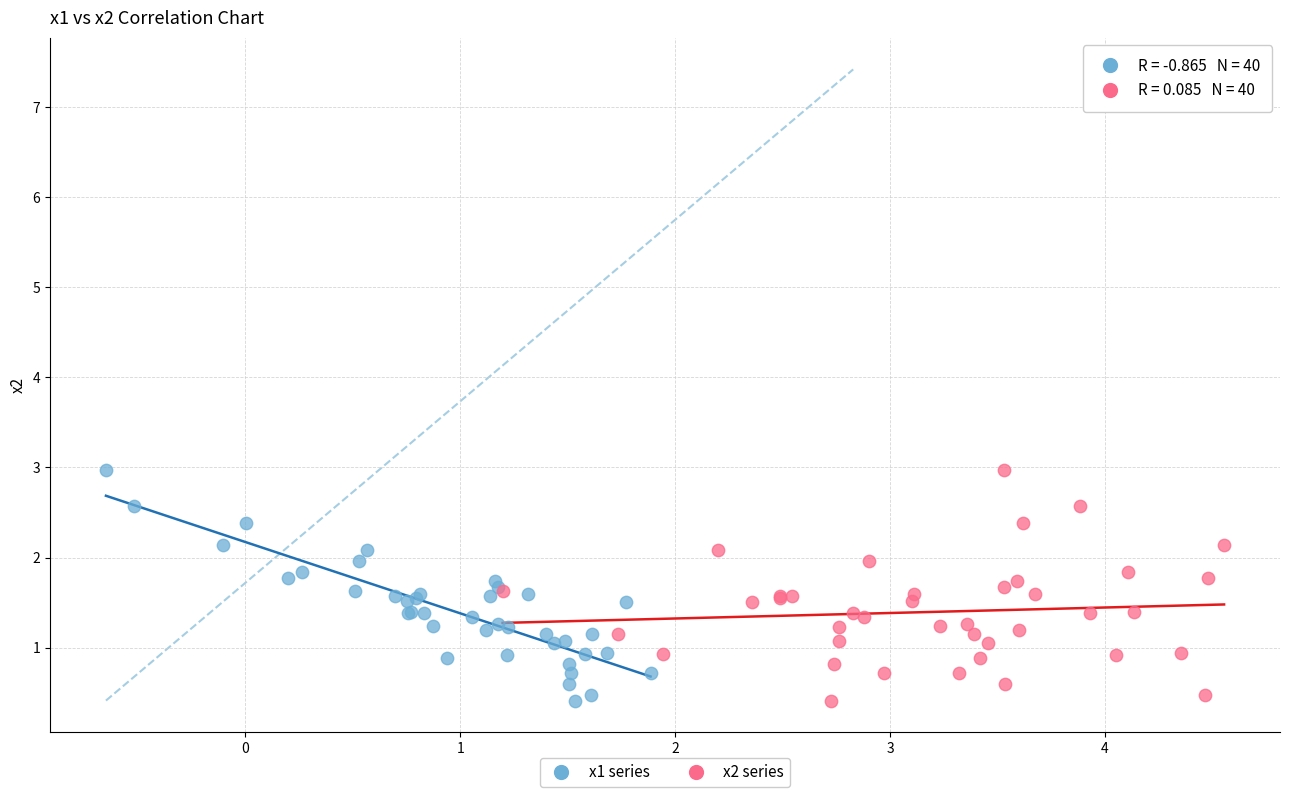

What are all the series names shown in the legend?

x1 series, x2 series